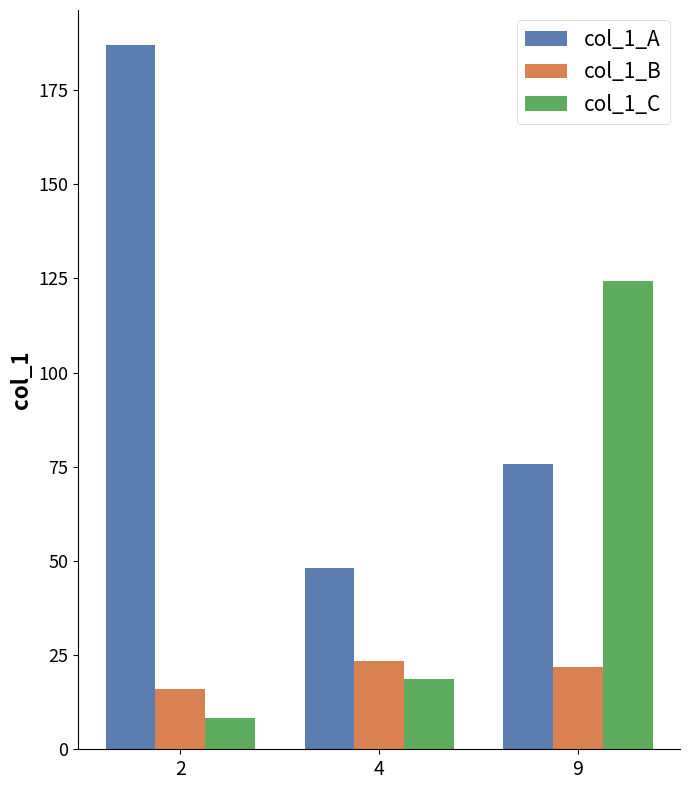

What is the value of the col_1_C bar at the 1st from the left?

8.2